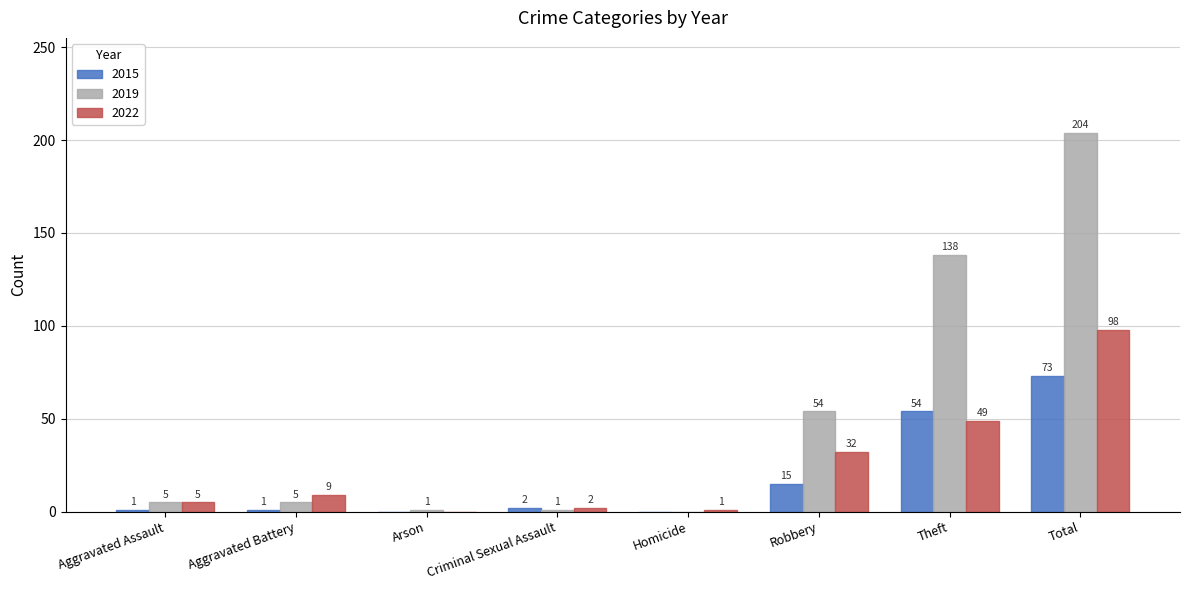

What is the total value across all series at Criminal Sexual Assault?

5